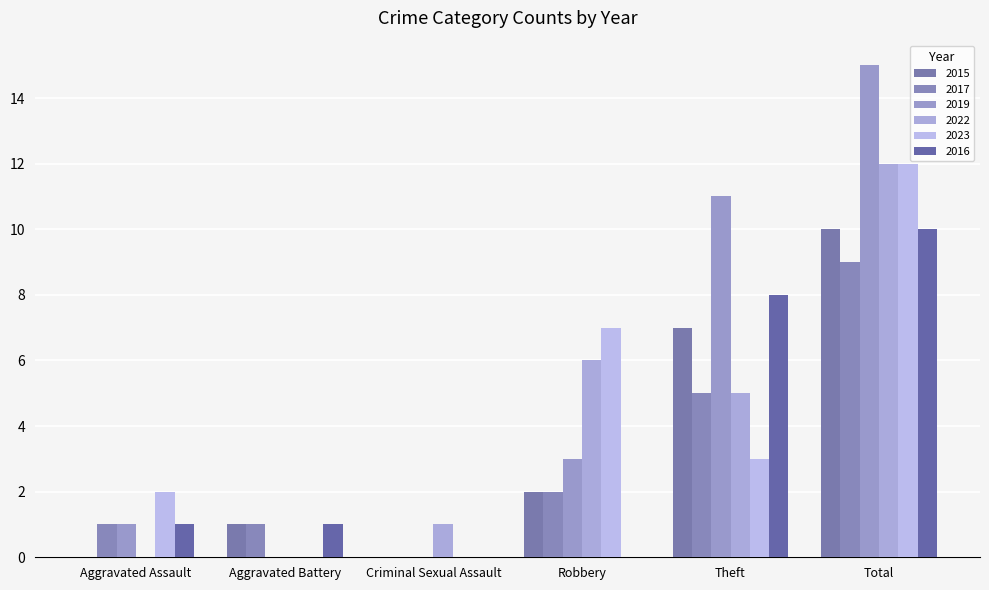

Count the number of data series in this chart.

6